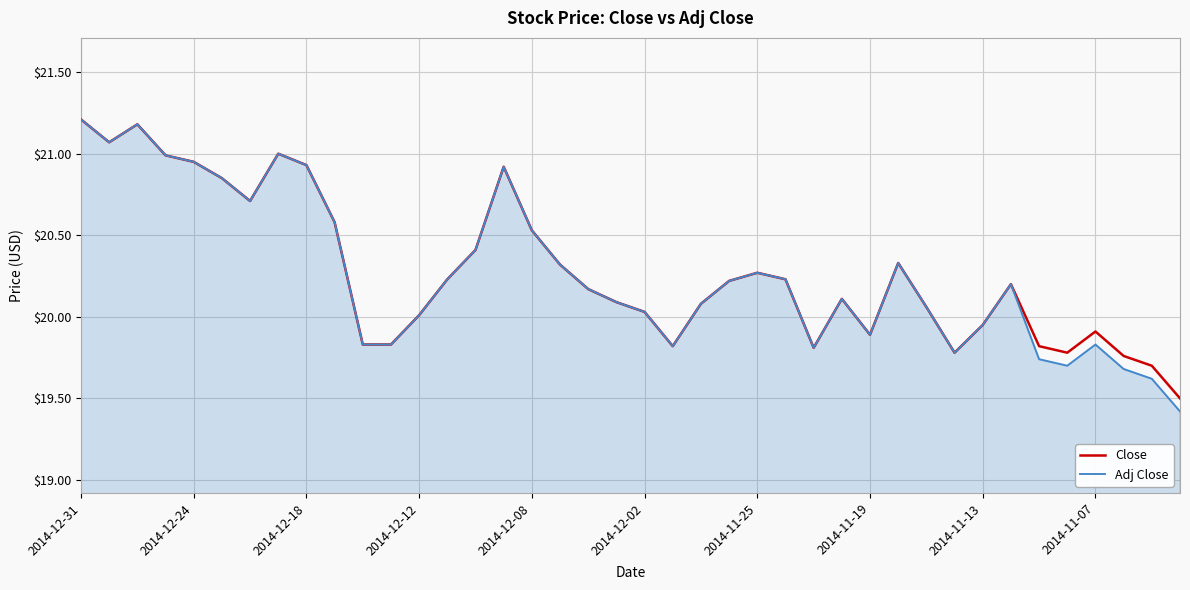

Which series has the widest spread of values?

Adj Close